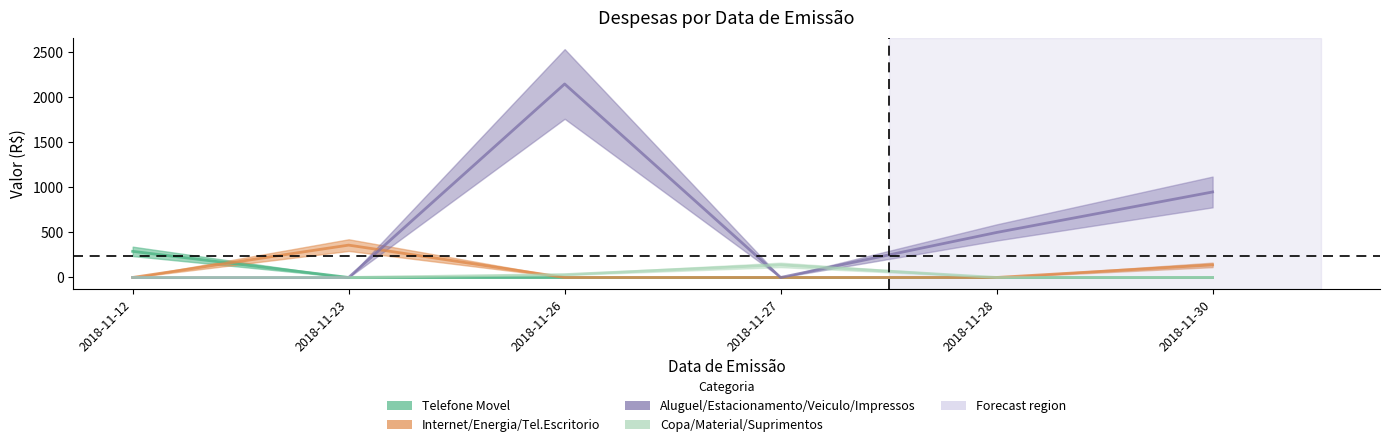

How many interior local peaks does the Copa / Material / Suprimentos series have?

1